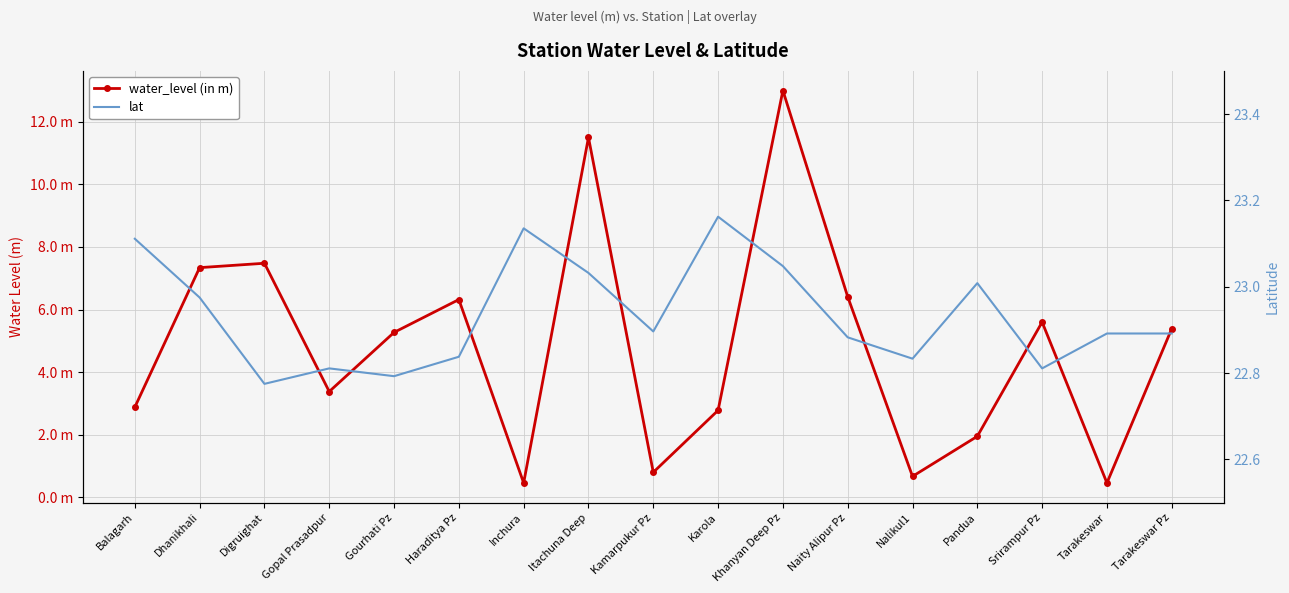

What is the label of the 6th point from the right?

Naity Alipur Pz